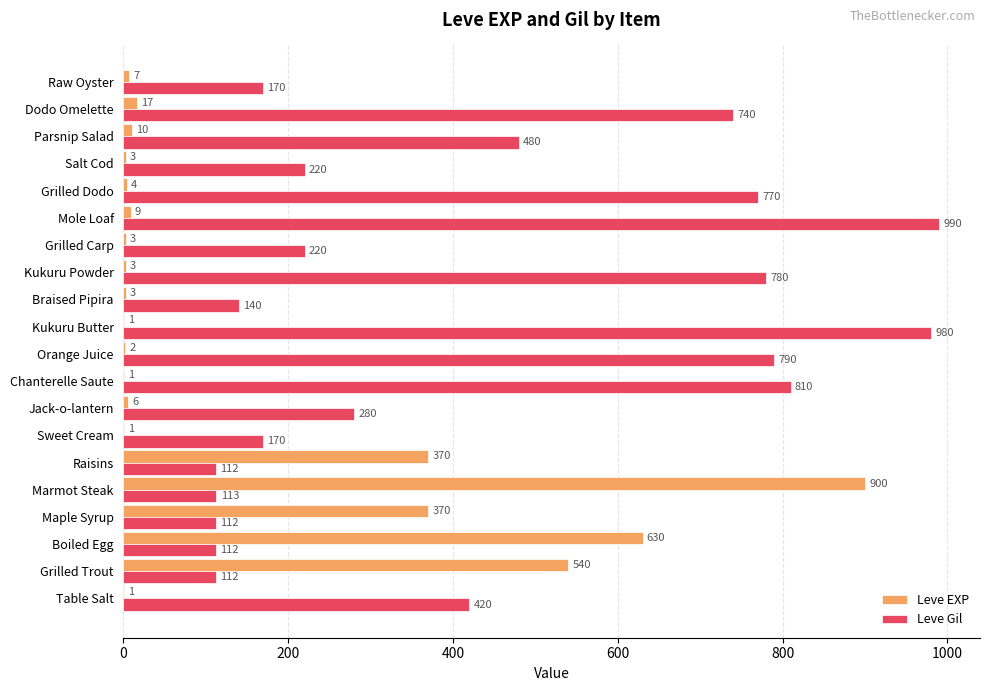

What is the sum of the Leve EXP values at Braised Pipira and Salt Cod?

6